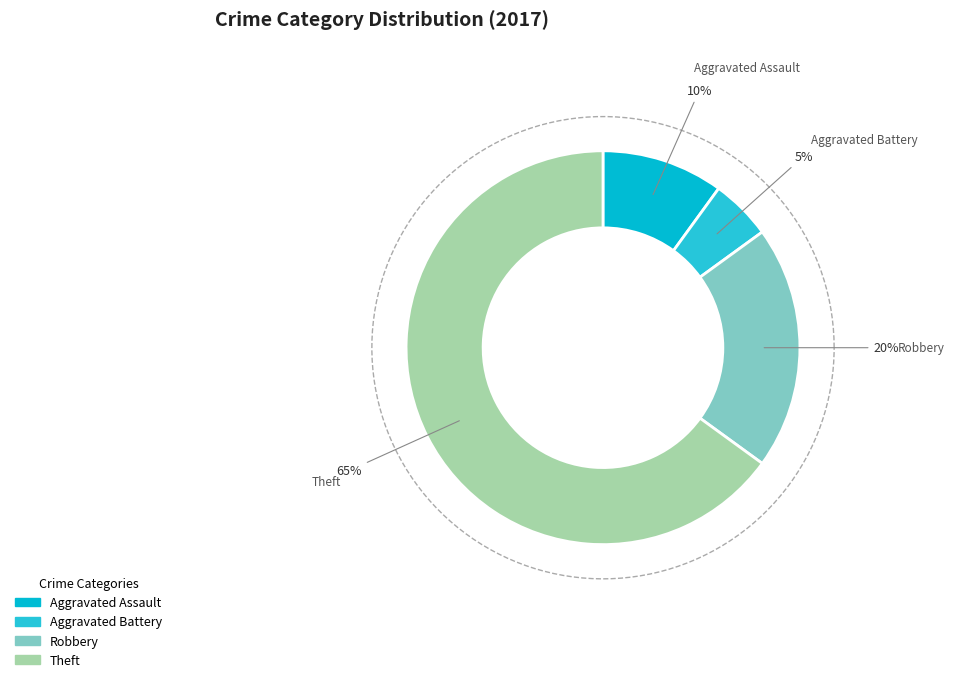

To the nearest percent, what portion does Robbery represent?

20%